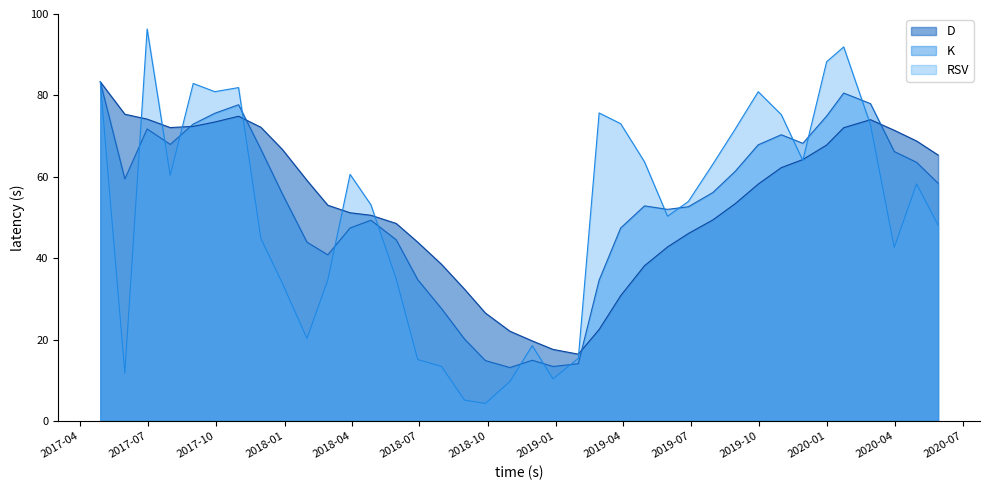

What position from the right is 2017-12-29?

30